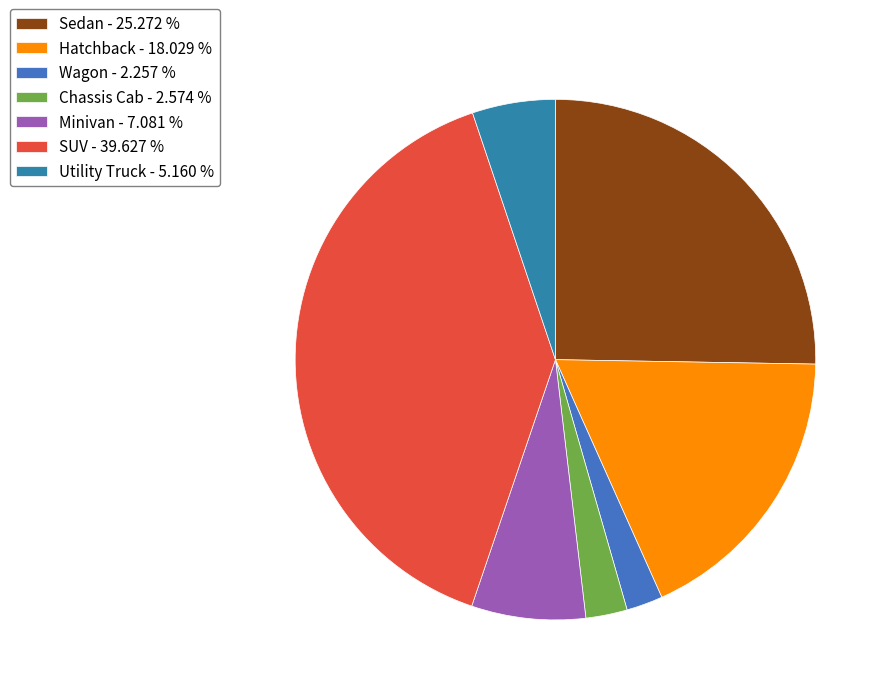

Count the number of slices in the pie.

7